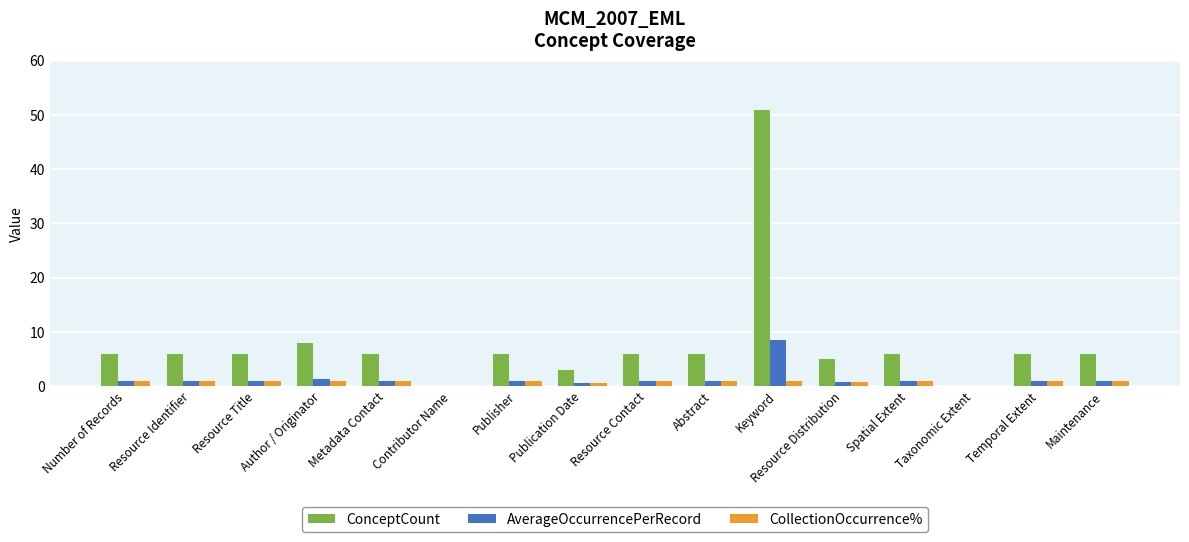

Are the bars horizontal?

No